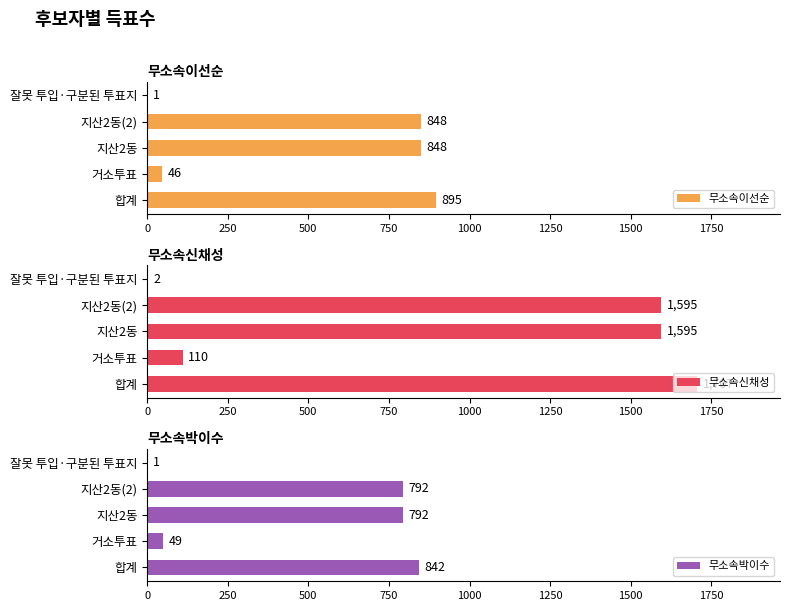

What is the value of the 무소속이선순 bar at the 1st from the left?

895